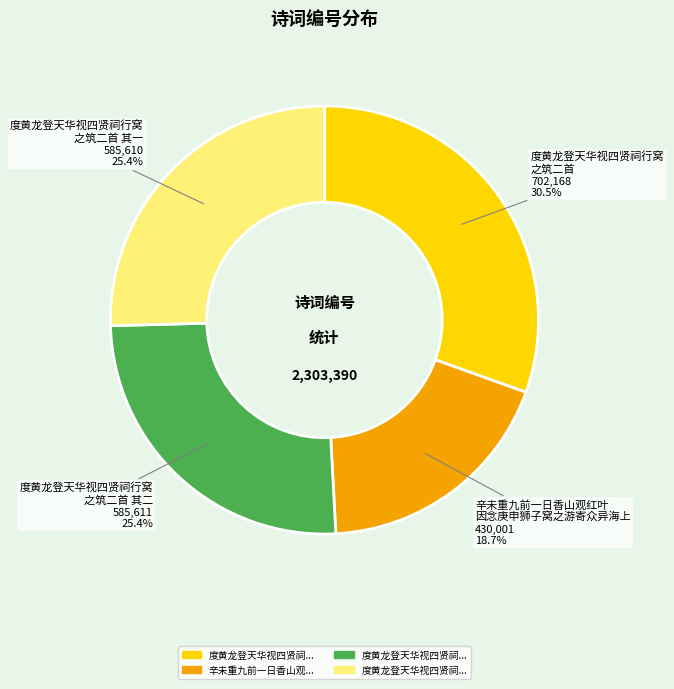

Does any single category account for the majority?

No